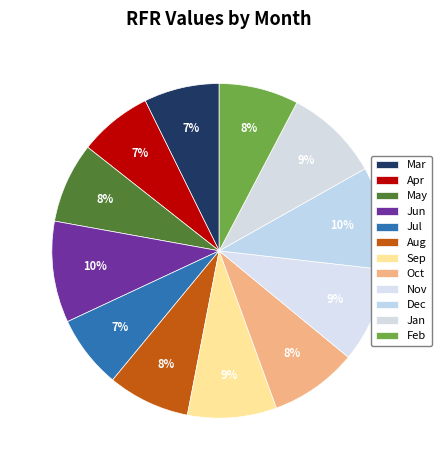

Which category has the smallest portion of the pie?

Jul